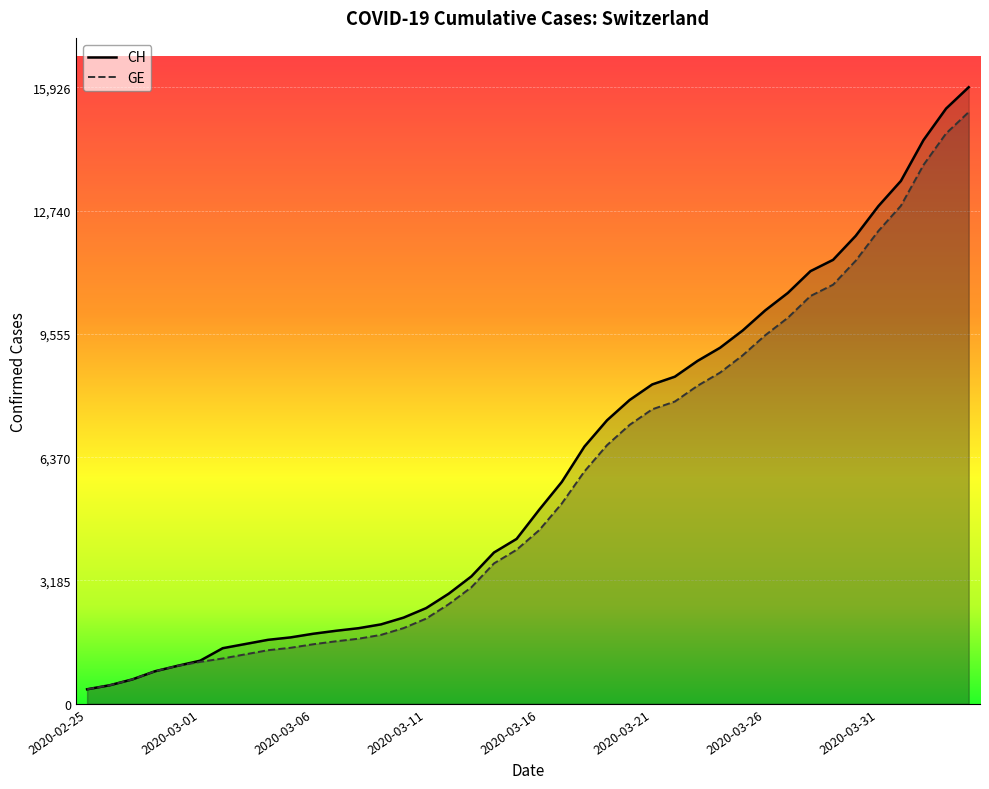

What is the difference between the highest and lowest values at 2020-03-05?

268